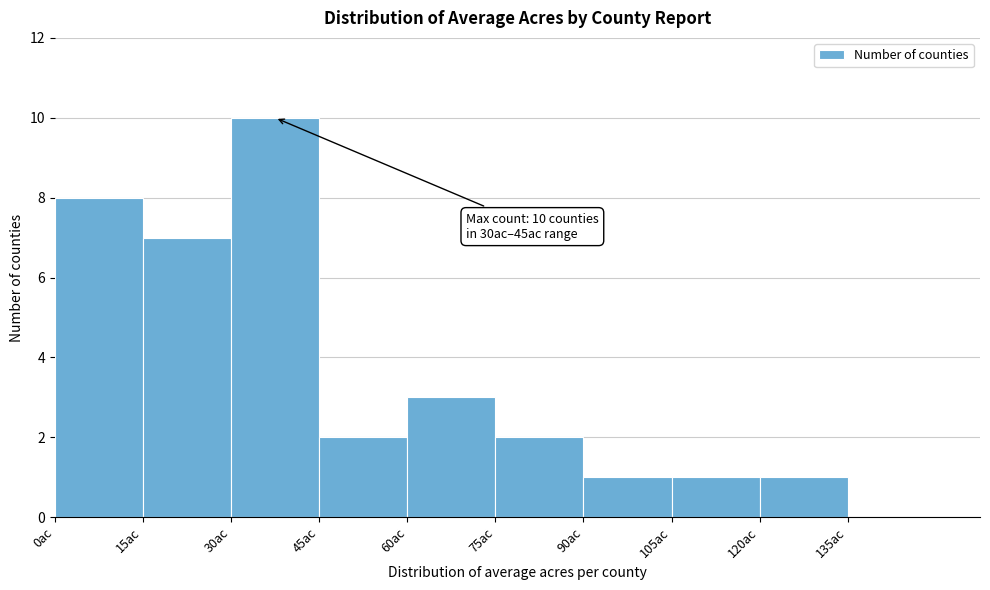

Over which range of the x-axis is the bar tallest?

30 to 45